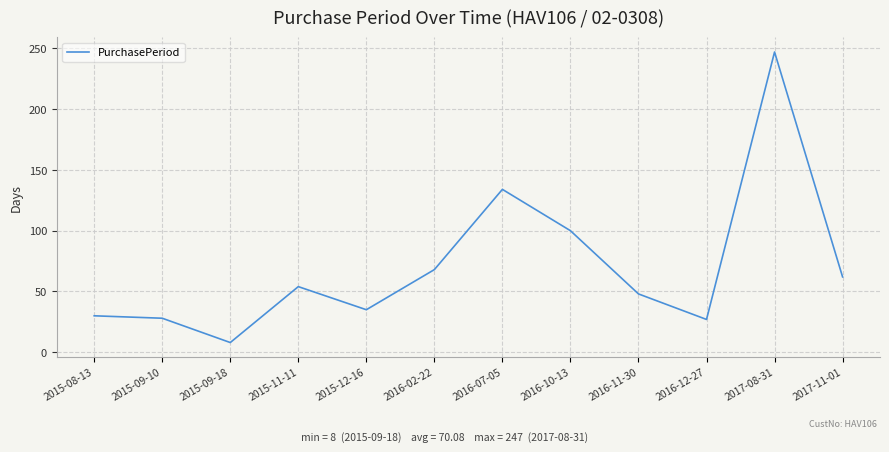

What is the change in value from 2015-11-11 to 2016-12-27?

-27